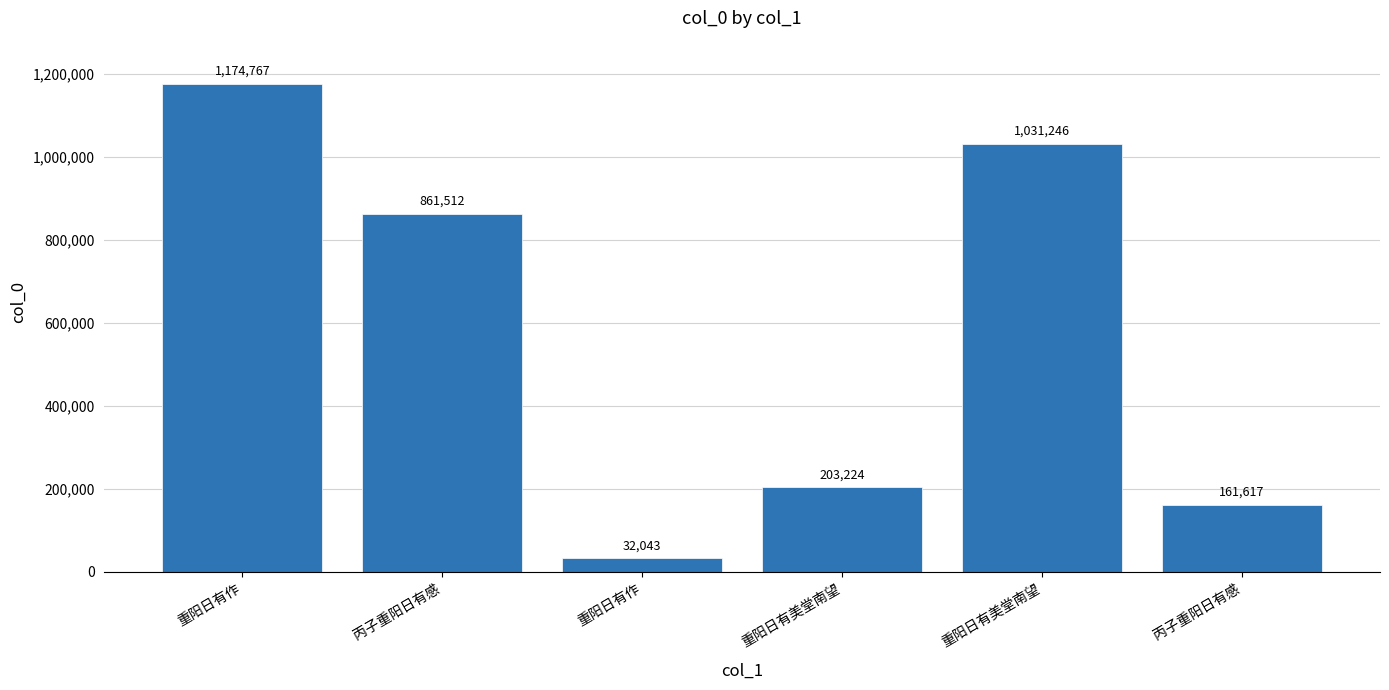

What value does the data have at 重阳日有美堂南望?

203224